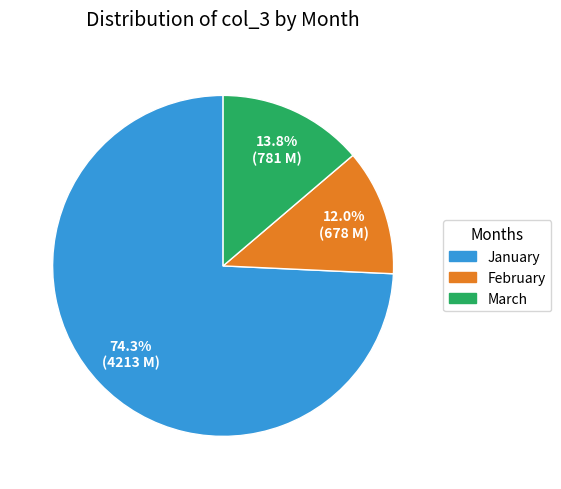

Rank the categories by value from highest to lowest.

January, March, February